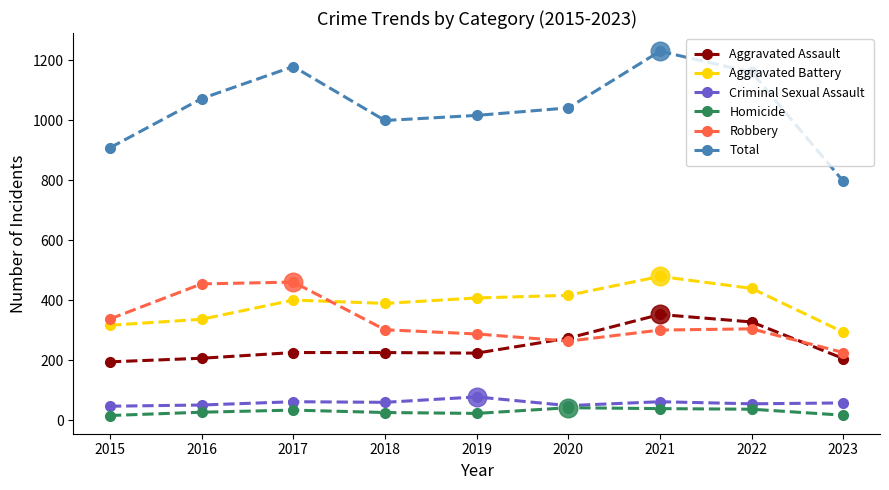

What is the total value across all series at 2017?

2358